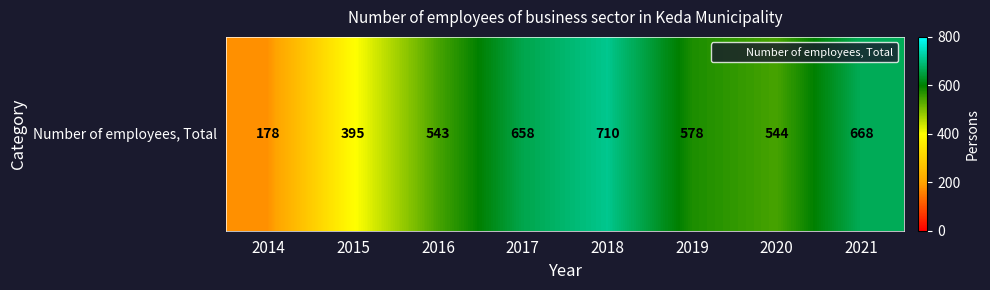

Which label corresponds to the largest value in the chart?

2018